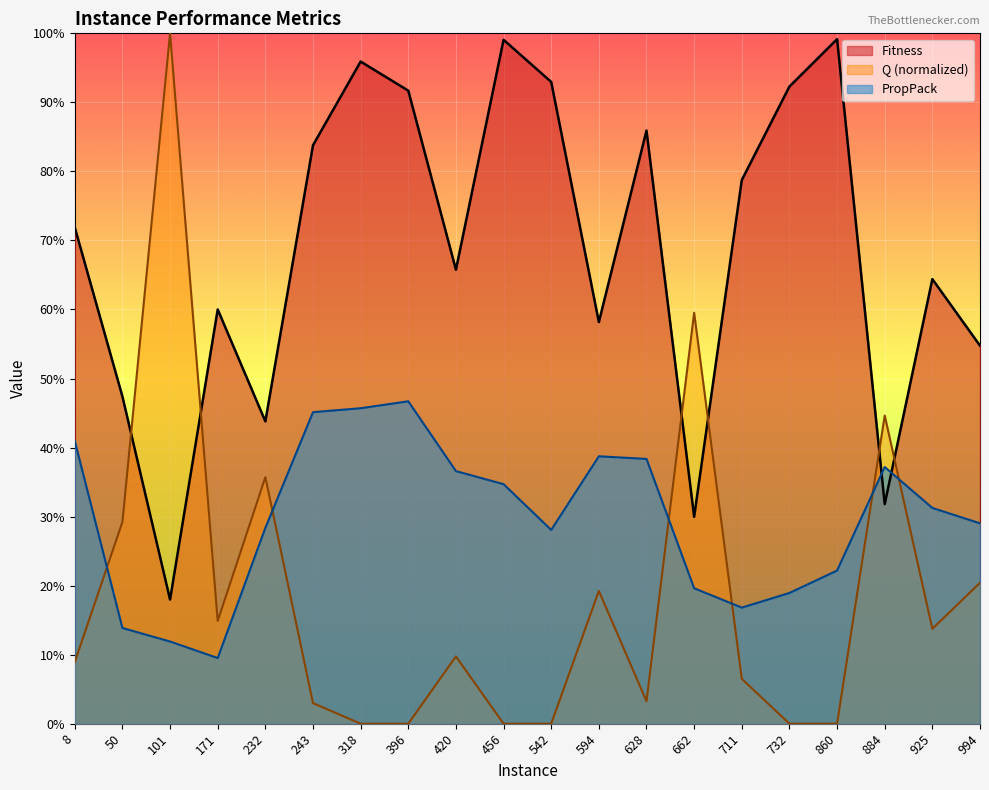

Rank the categories by PropPack value from highest to lowest.

396, 318, 243, 8, 594, 628, 884, 420, 456, 925, 994, 232, 542, 860, 662, 732, 711, 50, 101, 171